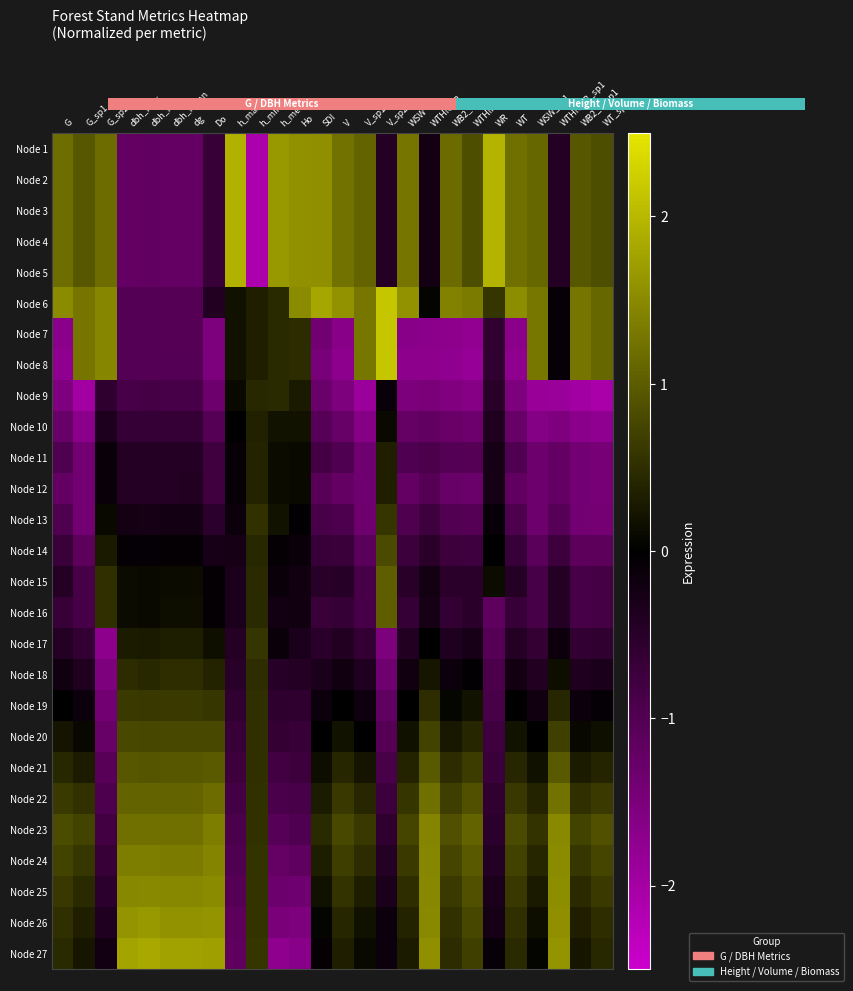

How many data points in Node 7 are above 0?

11